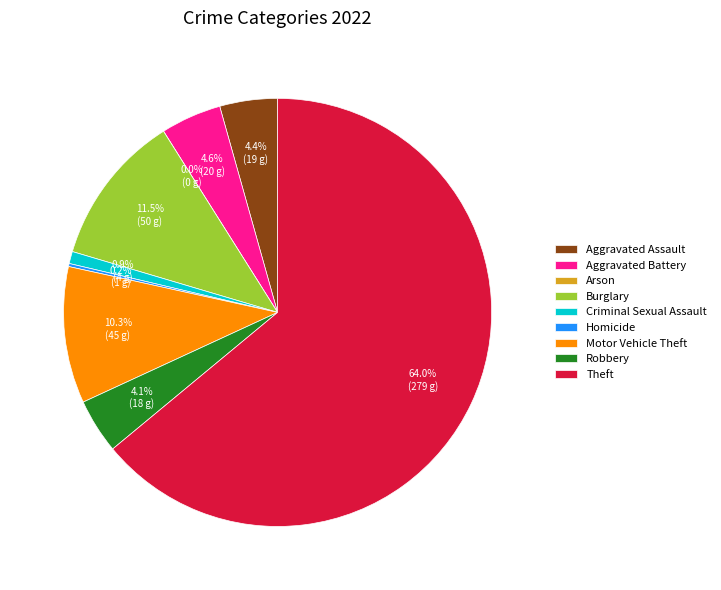

To the nearest percent, what portion does Criminal Sexual Assault represent?

1%